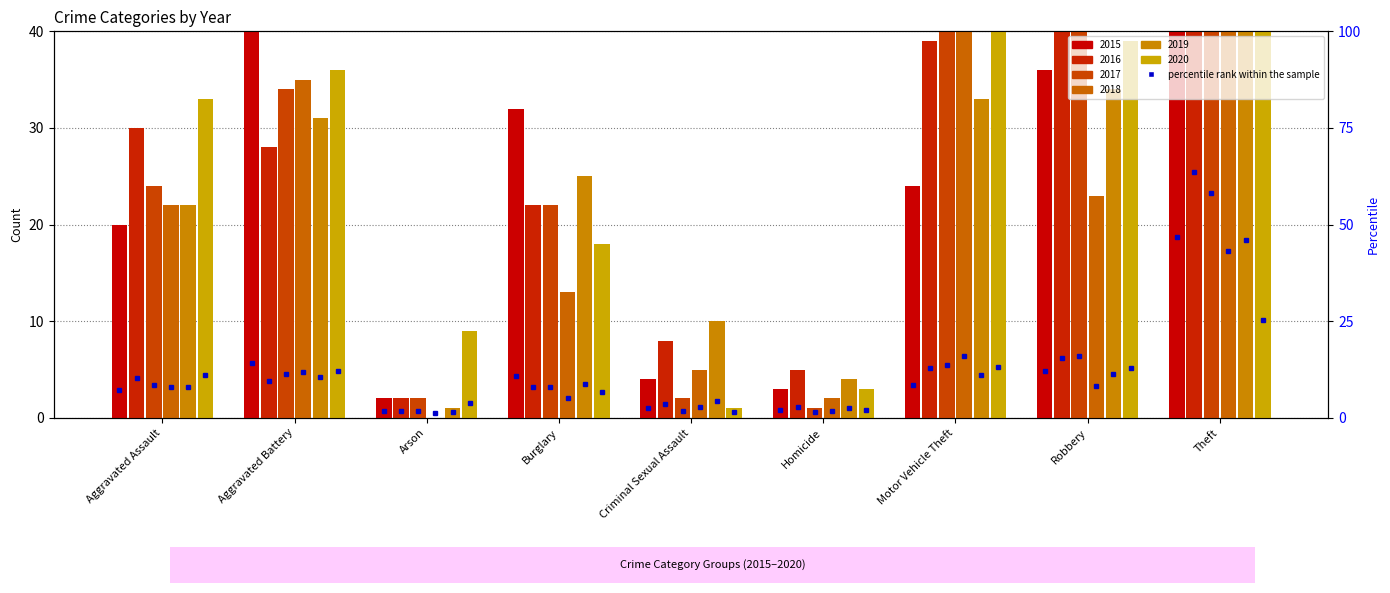

What is the sum of all 2018 values?

289